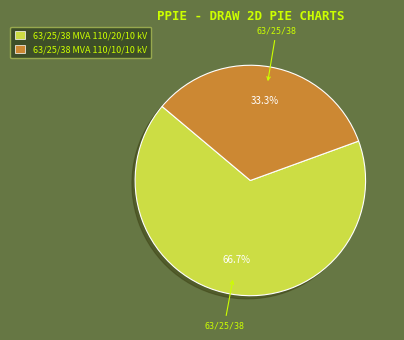

Rank the categories by value from highest to lowest.

63/25/38 MVA 110/20/10 kV, 63/25/38 MVA 110/10/10 kV